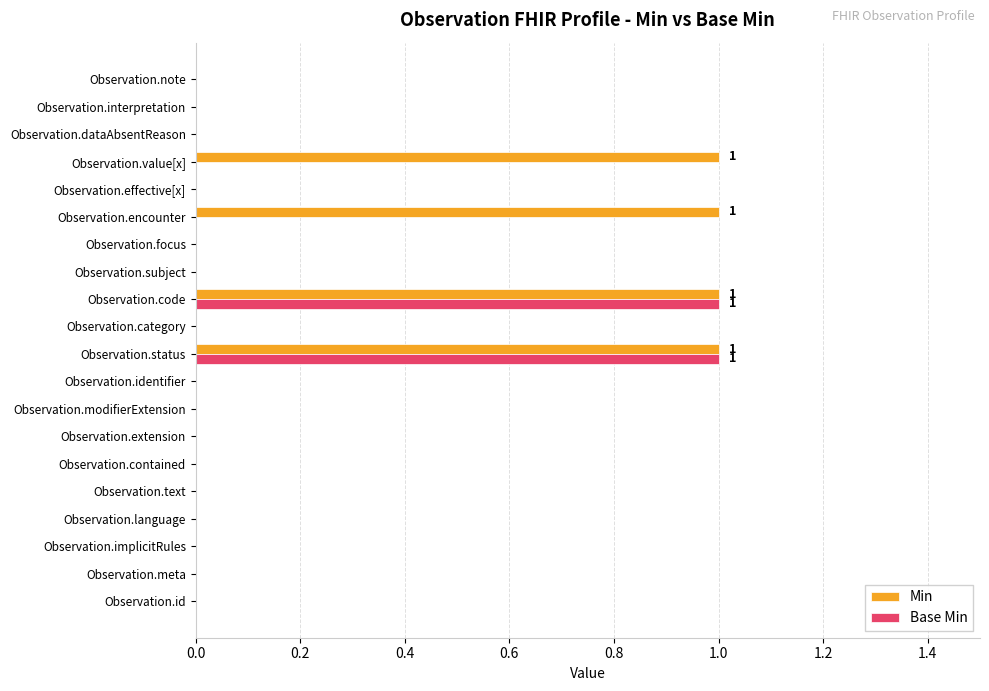

The Base Min series shows -1 at Observation.id. True or false?

False